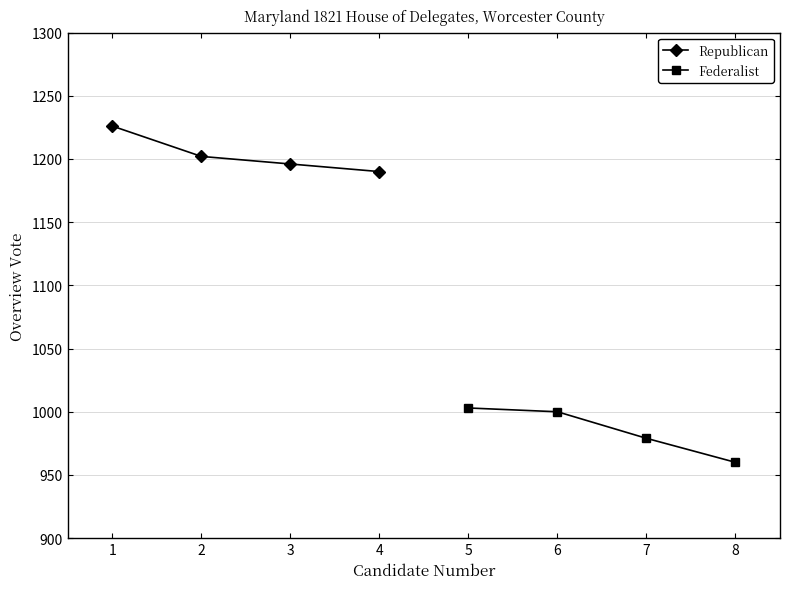

What is the smallest value displayed?

960